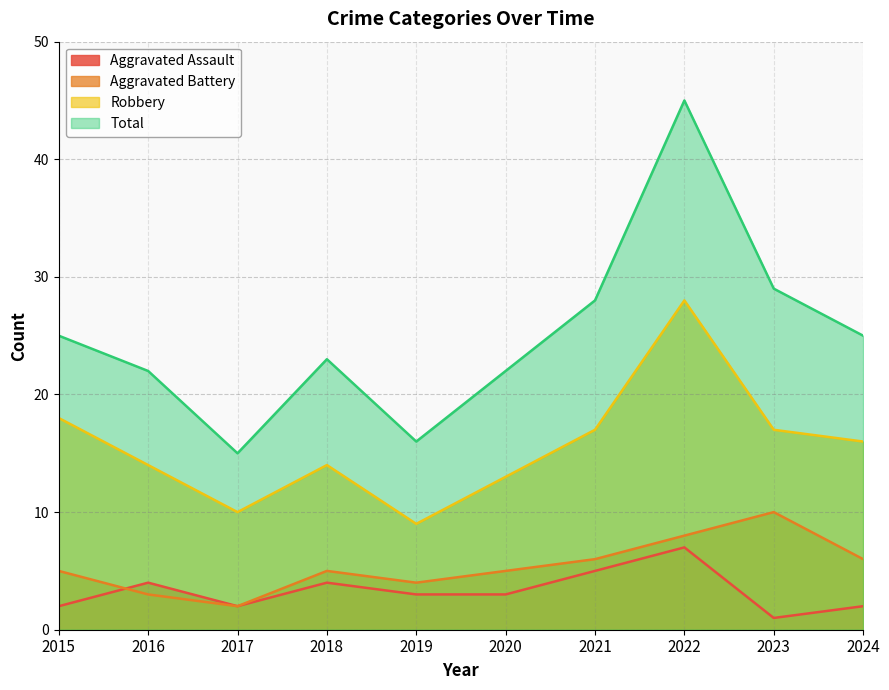

Reading left to right, list all the values displayed in this chart.

Aggravated Assault: 2015=2	2016=4	2017=2	2018=4	2019=3	2020=3	2021=5	2022=7	2023=1	2024=2
Aggravated Battery: 2015=5	2016=3	2017=2	2018=5	2019=4	2020=5	2021=6	2022=8	2023=10	2024=6
Robbery: 2015=18	2016=14	2017=10	2018=14	2019=9	2020=13	2021=17	2022=28	2023=17	2024=16
Total: 2015=25	2016=22	2017=15	2018=23	2019=16	2020=22	2021=28	2022=45	2023=29	2024=25